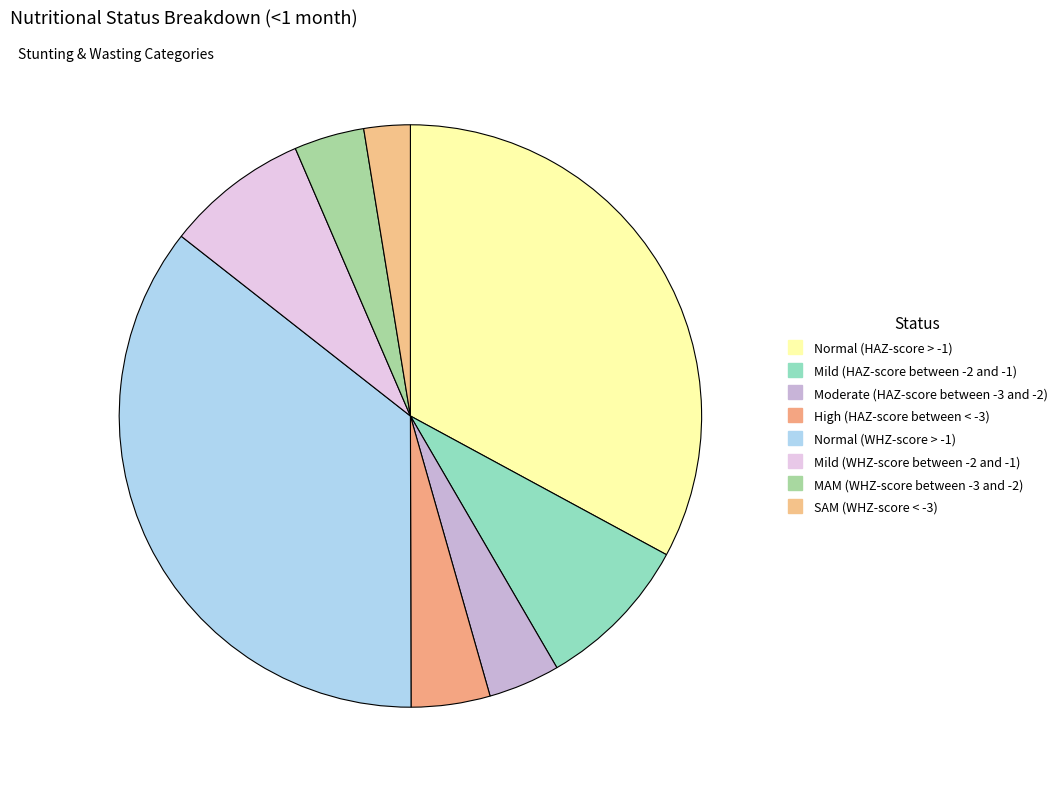

Is there a majority slice in this chart?

No